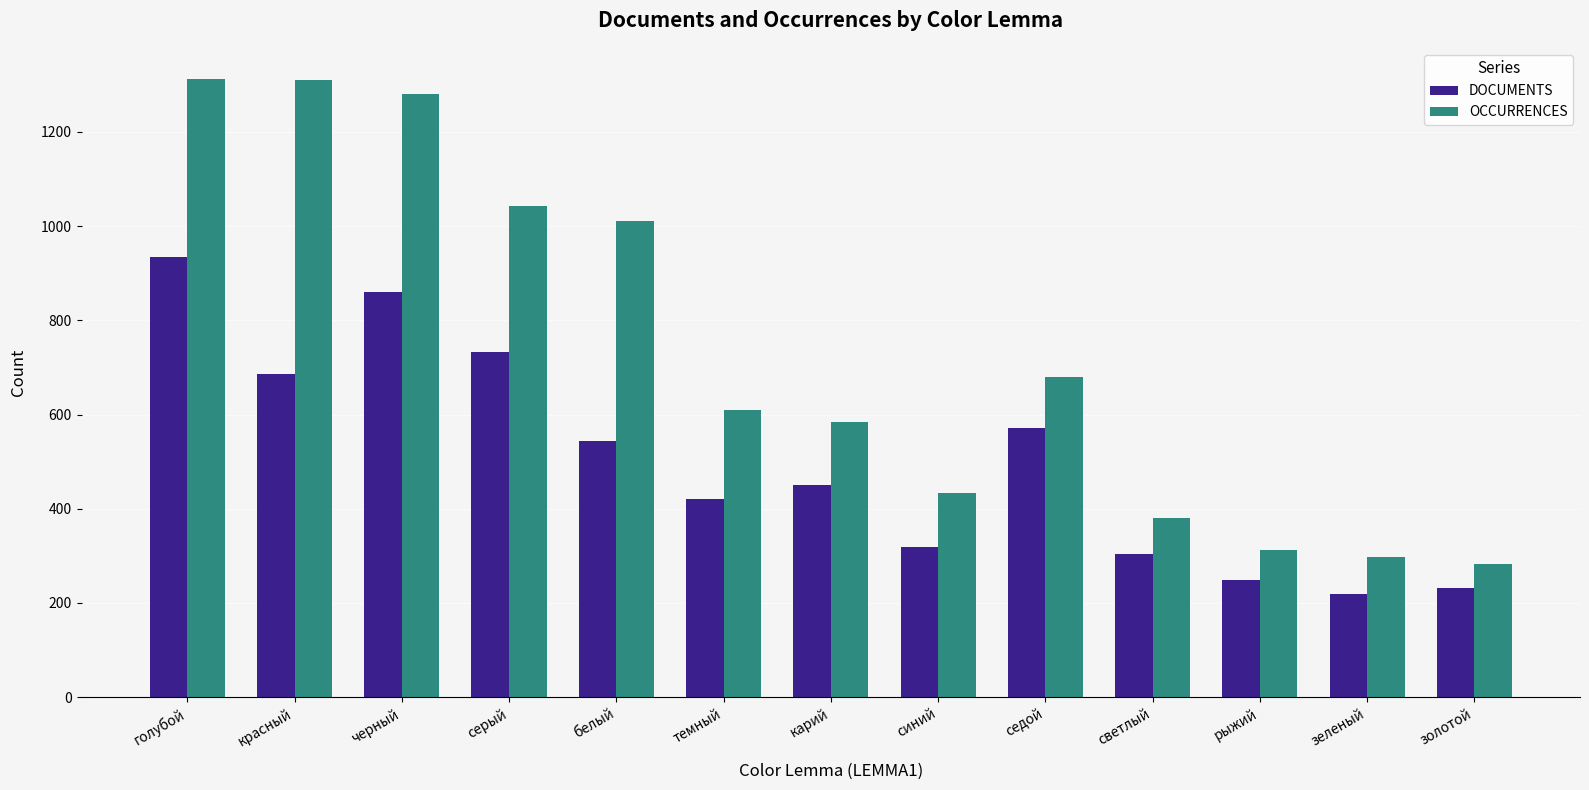

What is the spread (max minus min) of values at рыжий?

64